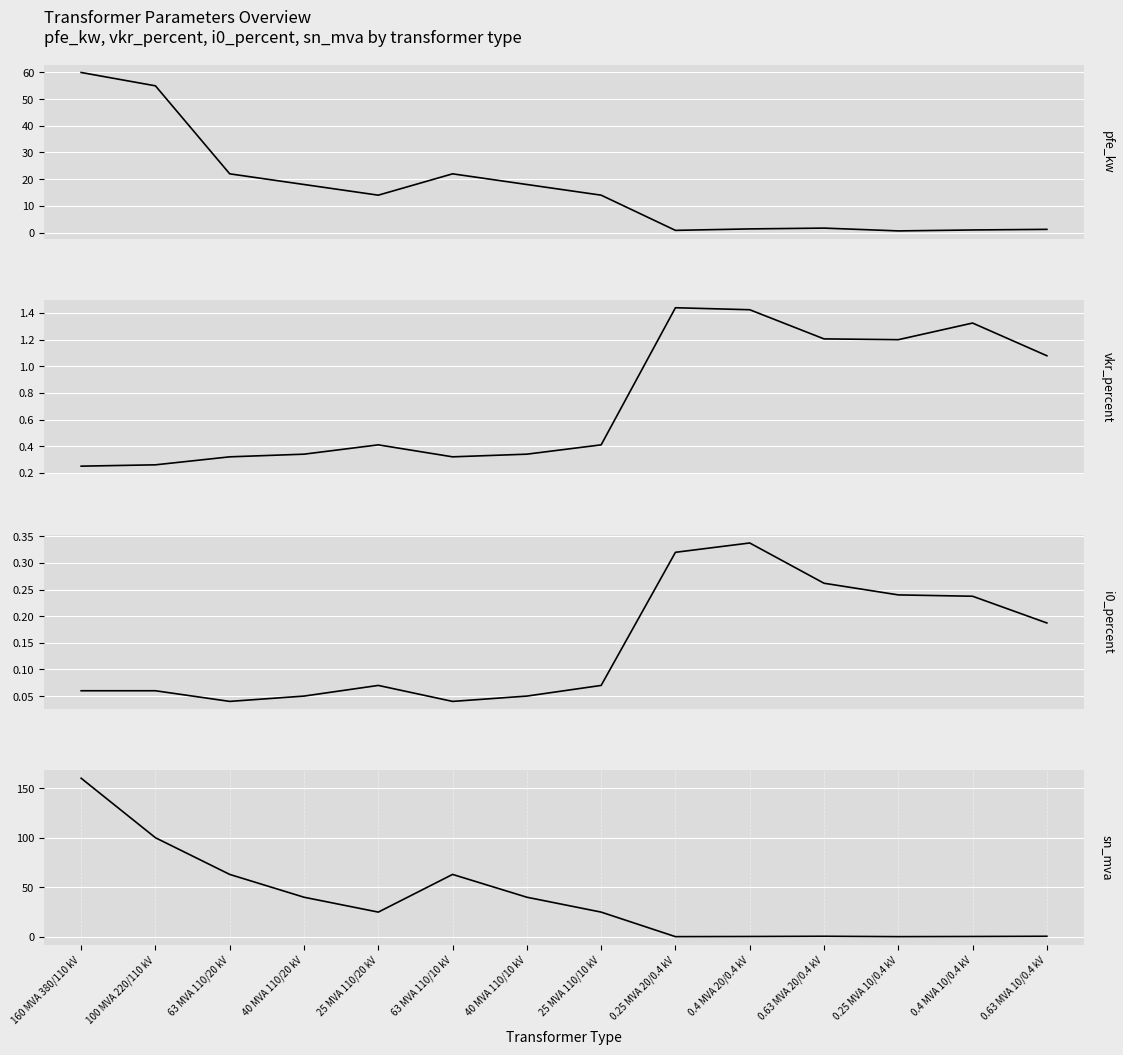

The i0_percent series shows 0.1 at 40 MVA 110/10 kV. True or false?

True